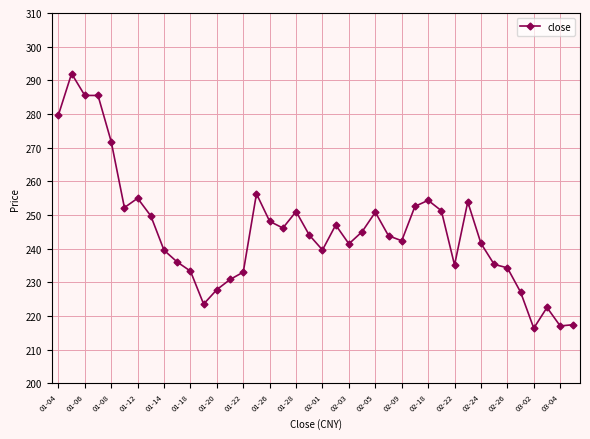

What is the difference between the maximum and minimum values?

75.7